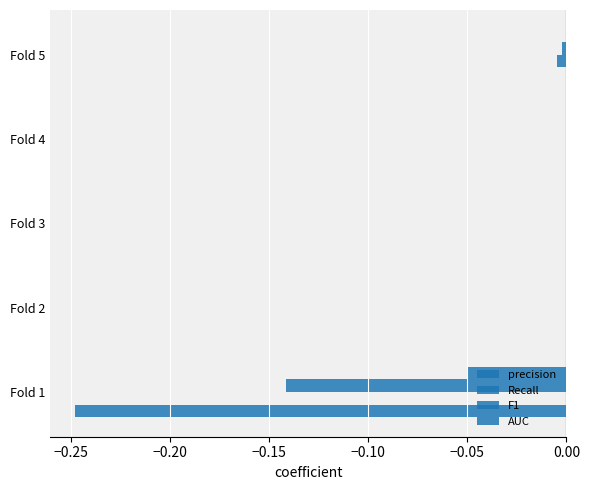

How many series are shown in this chart?

4